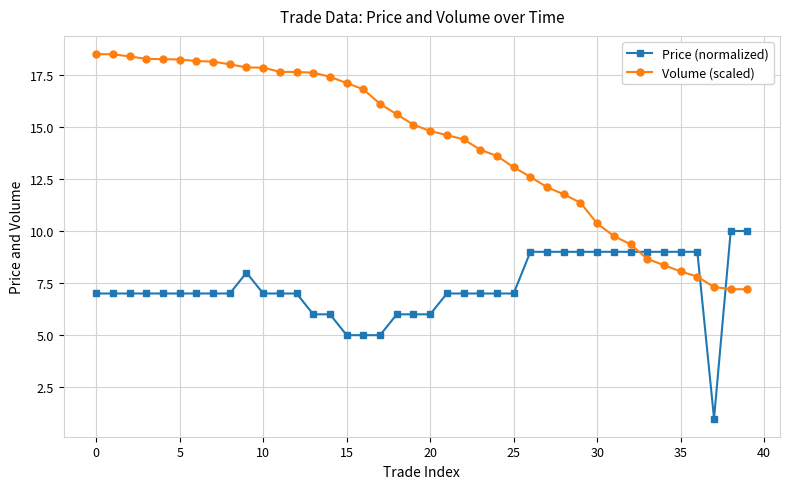

Which series has the largest range (max minus min)?

Volume (scaled)